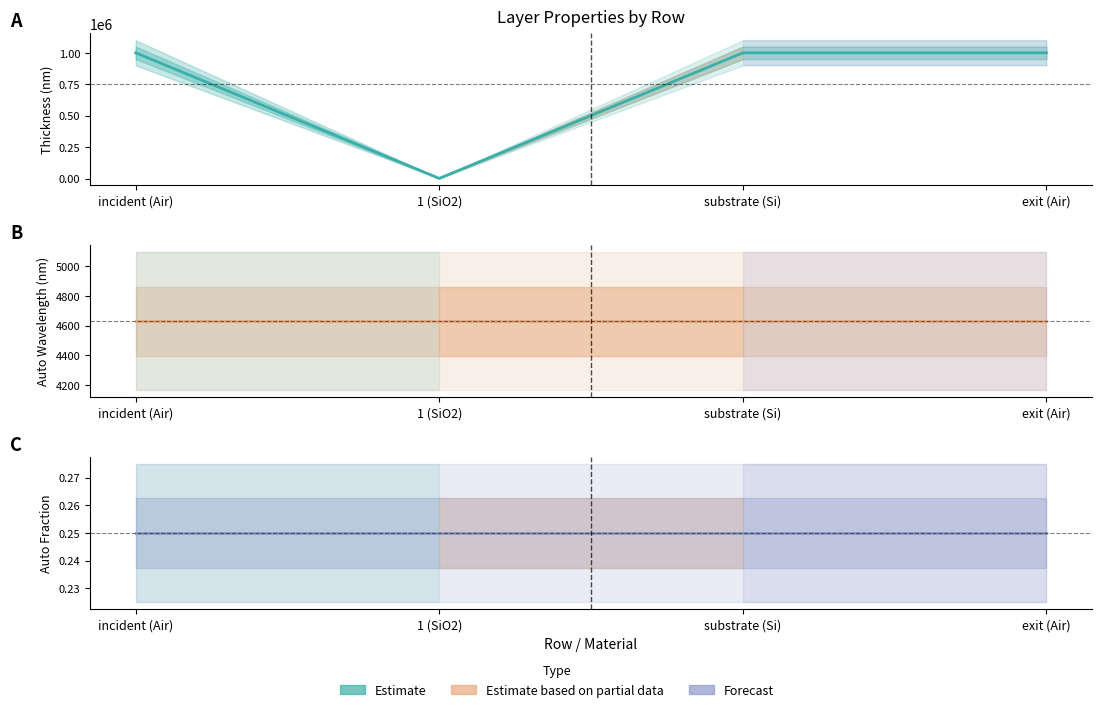

How many intersections are there between Thickness (nm) and Auto Wavelength (nm)?

2